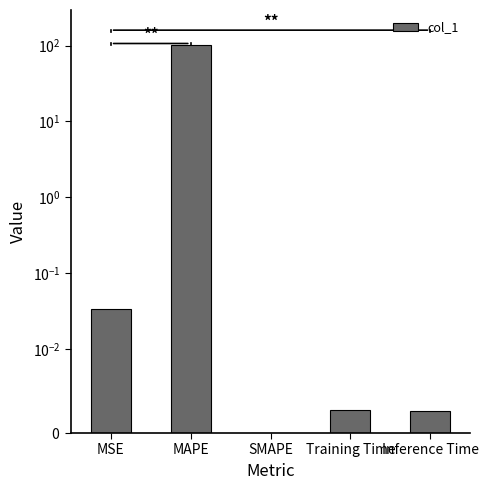

Reading left to right, what are all the values shown in this chart?

0.0	101.7	0.0	0.0	0.0